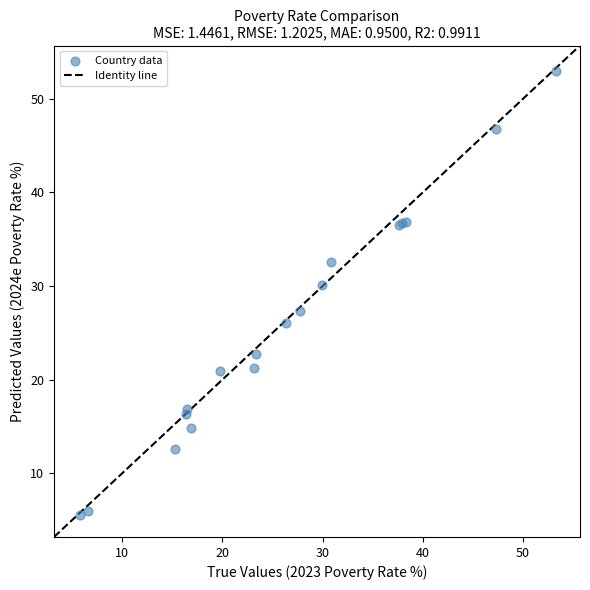

What Y value in the scatter plot is closest to 29?

30.1